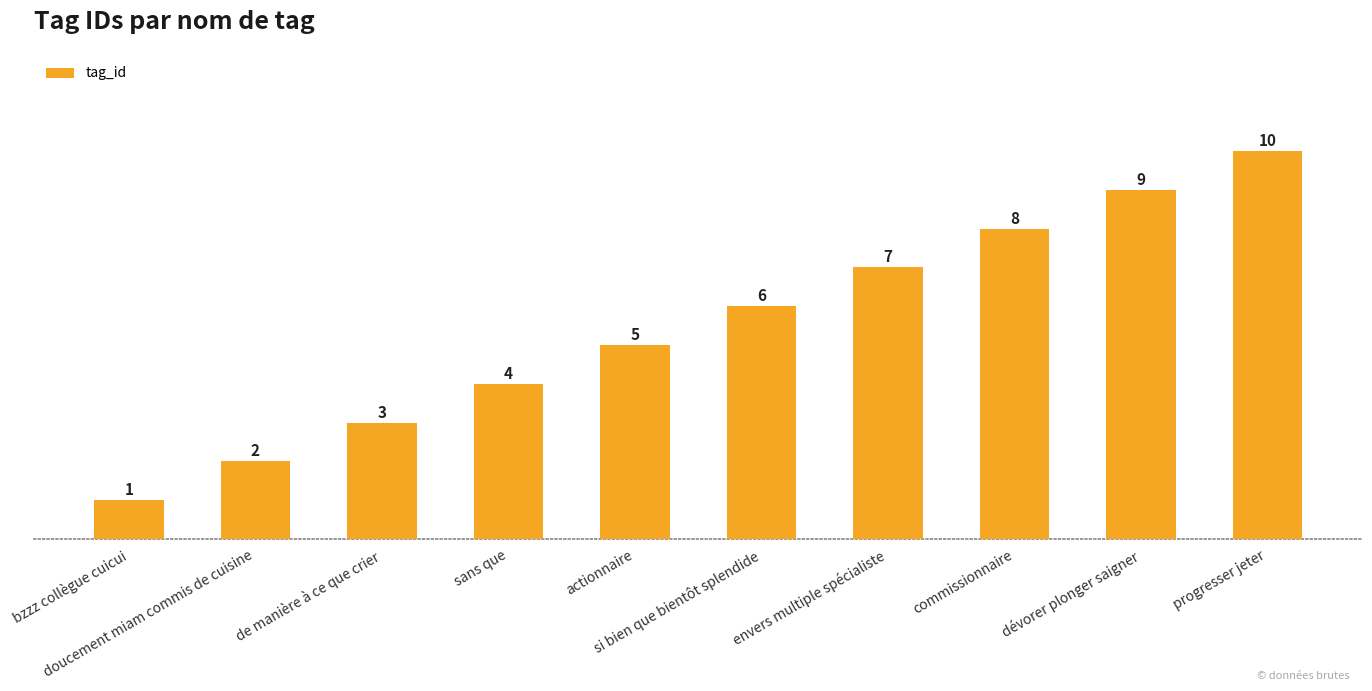

The value at commissionnaire is 8. True or false?

True